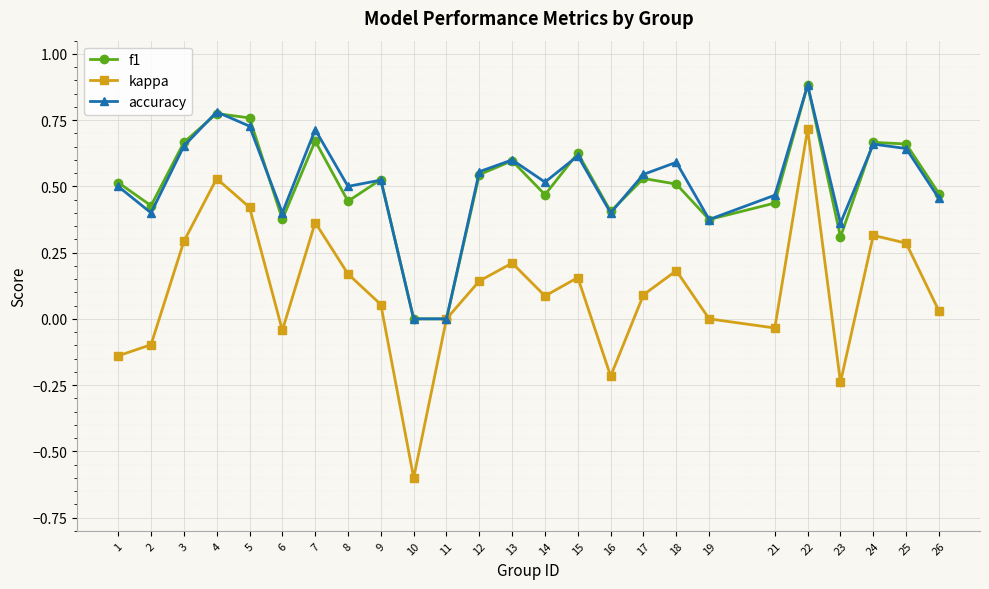

Which series has the widest spread of values?

kappa